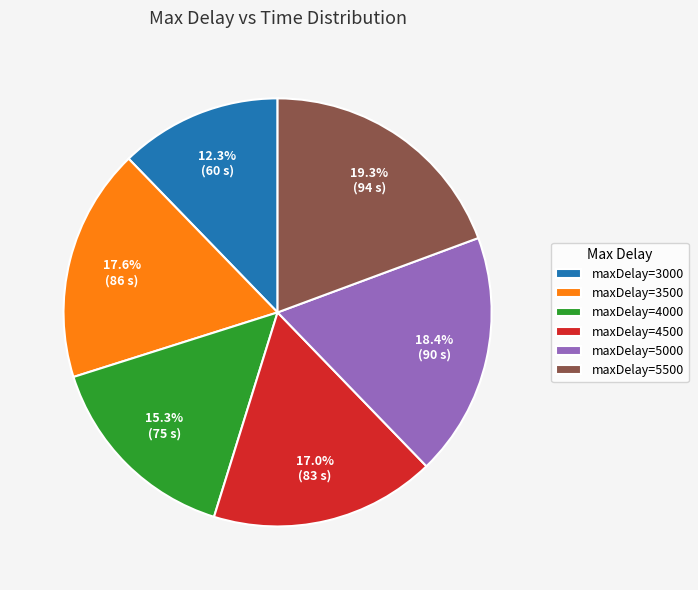

Is there any slice that represents more than half of the pie?

No